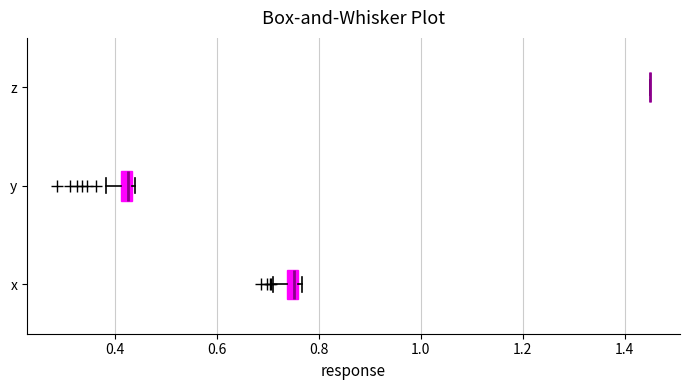

Where is the right edge of the box for x on the x-axis? The values are not printed on the chart, so give them approximately, as read against the axis.

0.76